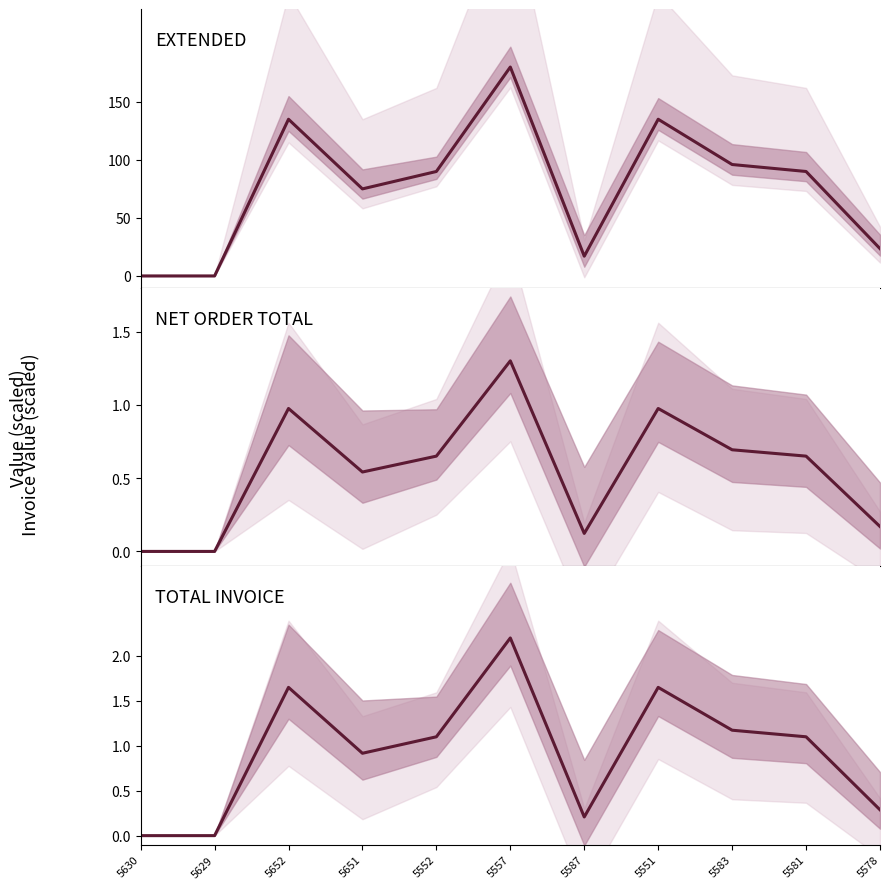

In NET ORDER TOTAL, how many points are higher than both neighbors (excluding endpoints)?

3